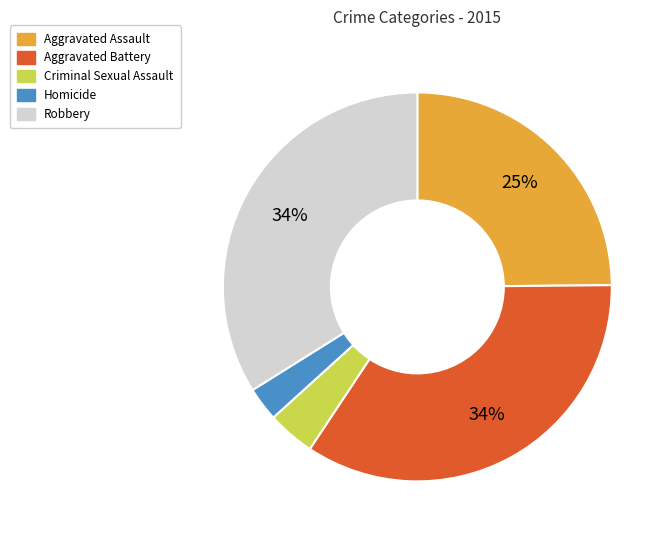

Between Homicide and Aggravated Assault, which is larger?

Aggravated Assault